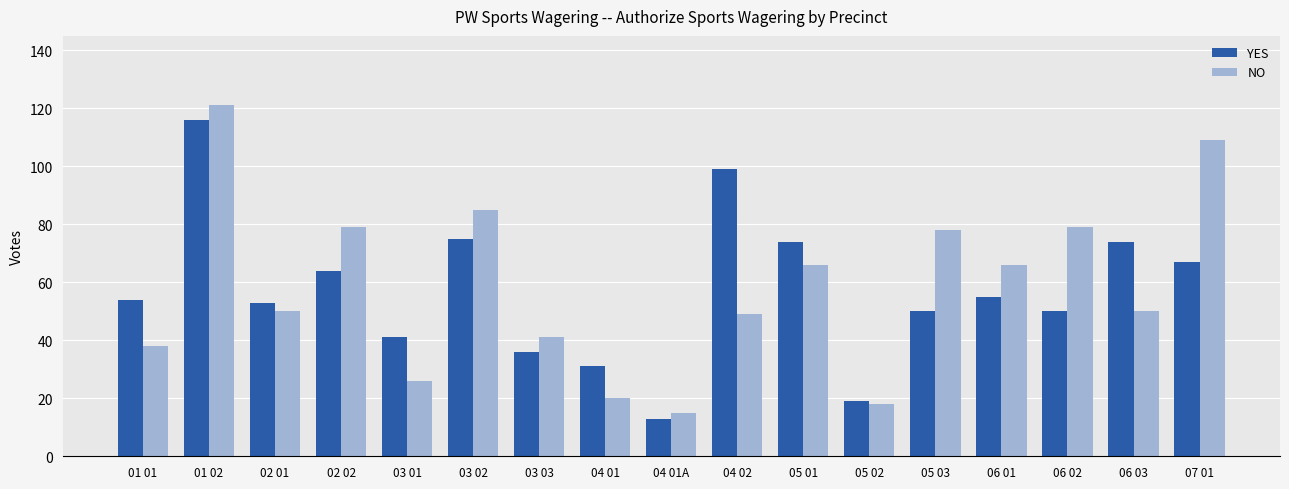

At which category is the sum across all series the highest?

01 02